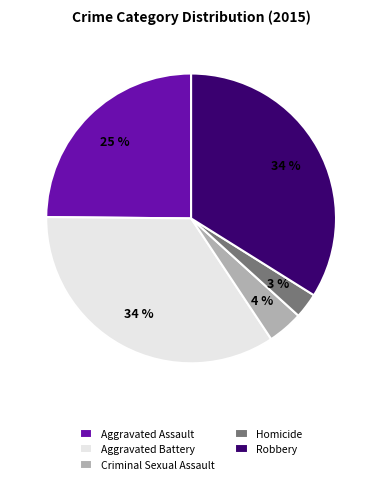

To the nearest percent, what is the combined percentage of Robbery and Criminal Sexual Assault?

38%